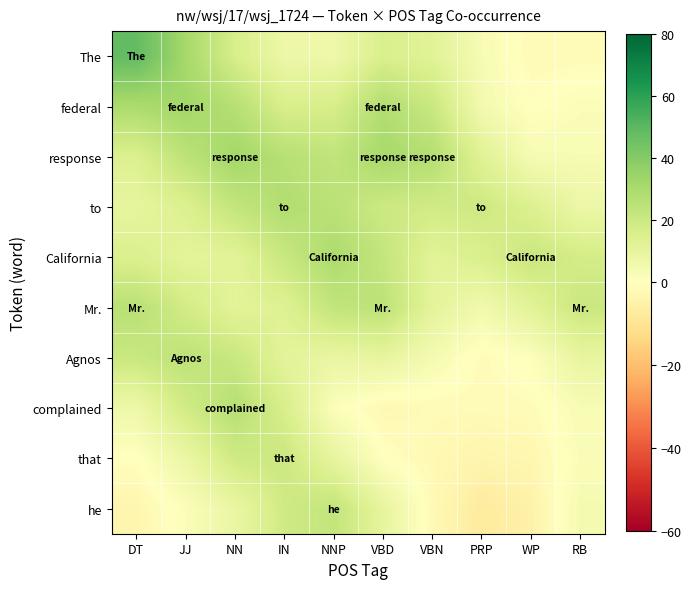

Rank the series by their maximum value, from highest to lowest.

The, federal, response, California, to, complained, Mr., Agnos, he, that